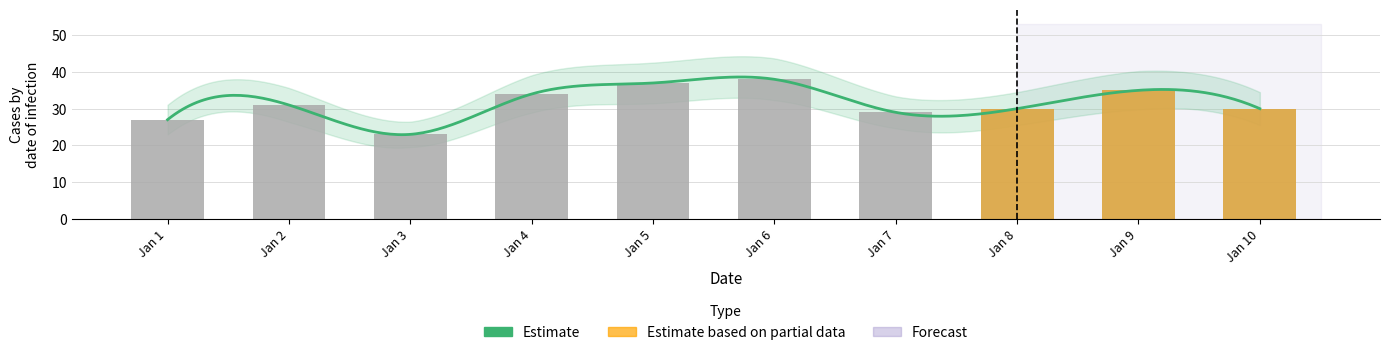

The chart shows a value of 30 at Jan 8. True or false?

True